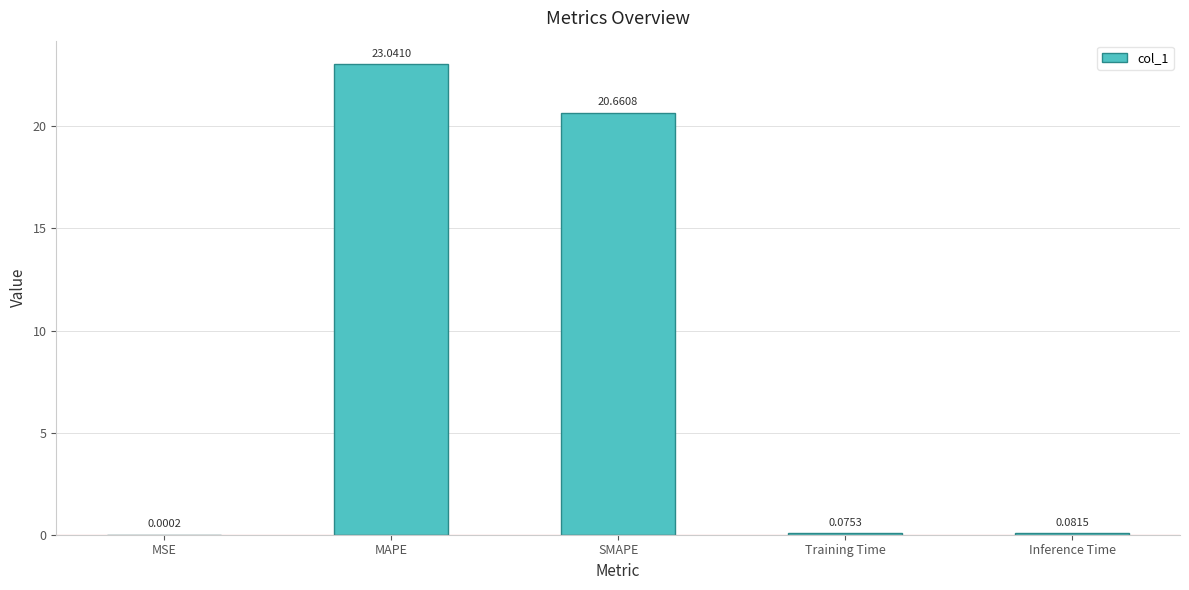

What is the sum of the values at MAPE and Inference Time?

23.1